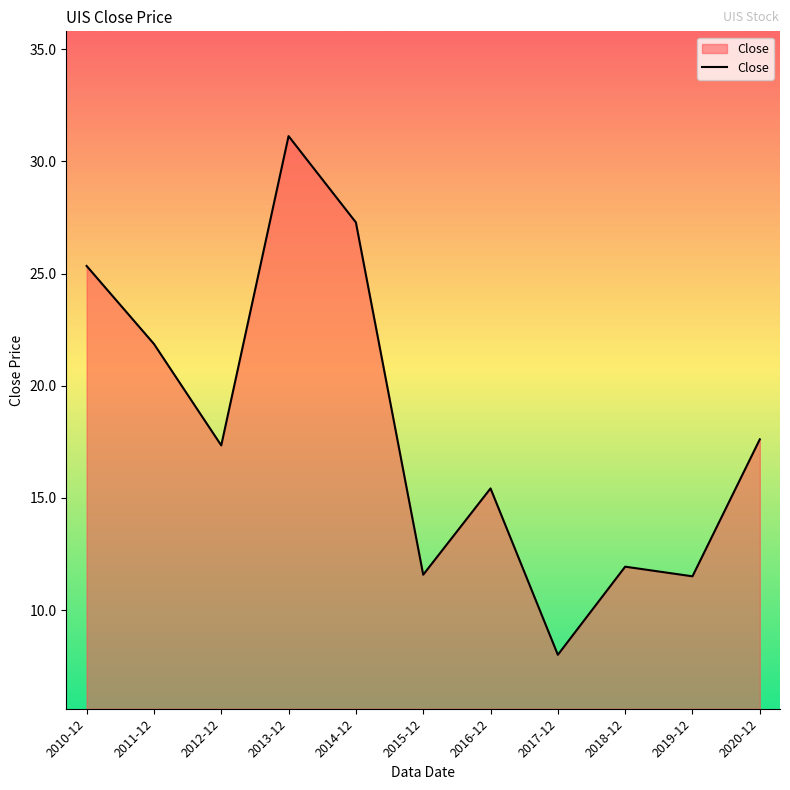

What is the smallest value displayed?

8.0